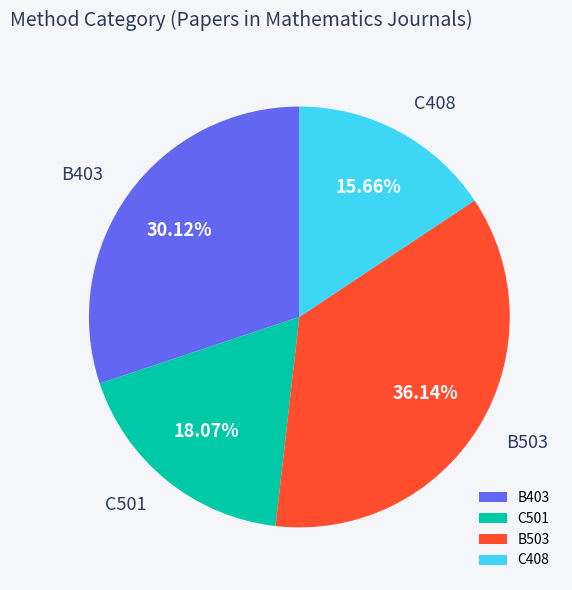

What is the largest slice in the pie chart?

B503